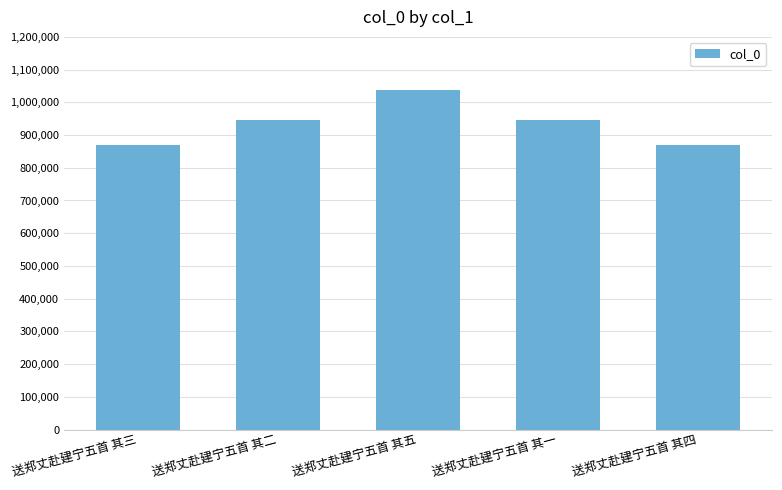

How many bars are there in total?

5